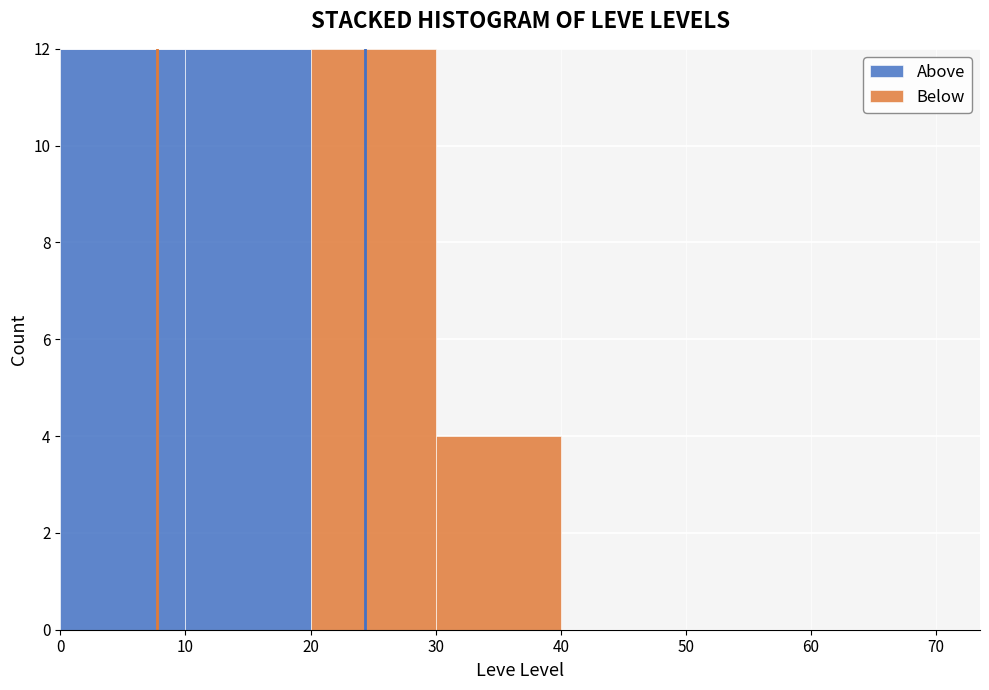

Reading left to right, list every stacked bar in this chart as the range it spans on the x-axis followed by its total height. The values are not printed on the chart, so give them approximately, as read against the axis.

0 to 10: 12
10 to 20: 12
20 to 30: 12
30 to 40: 4
40 to 50: 0
50 to 60: 0
60 to 70: 0